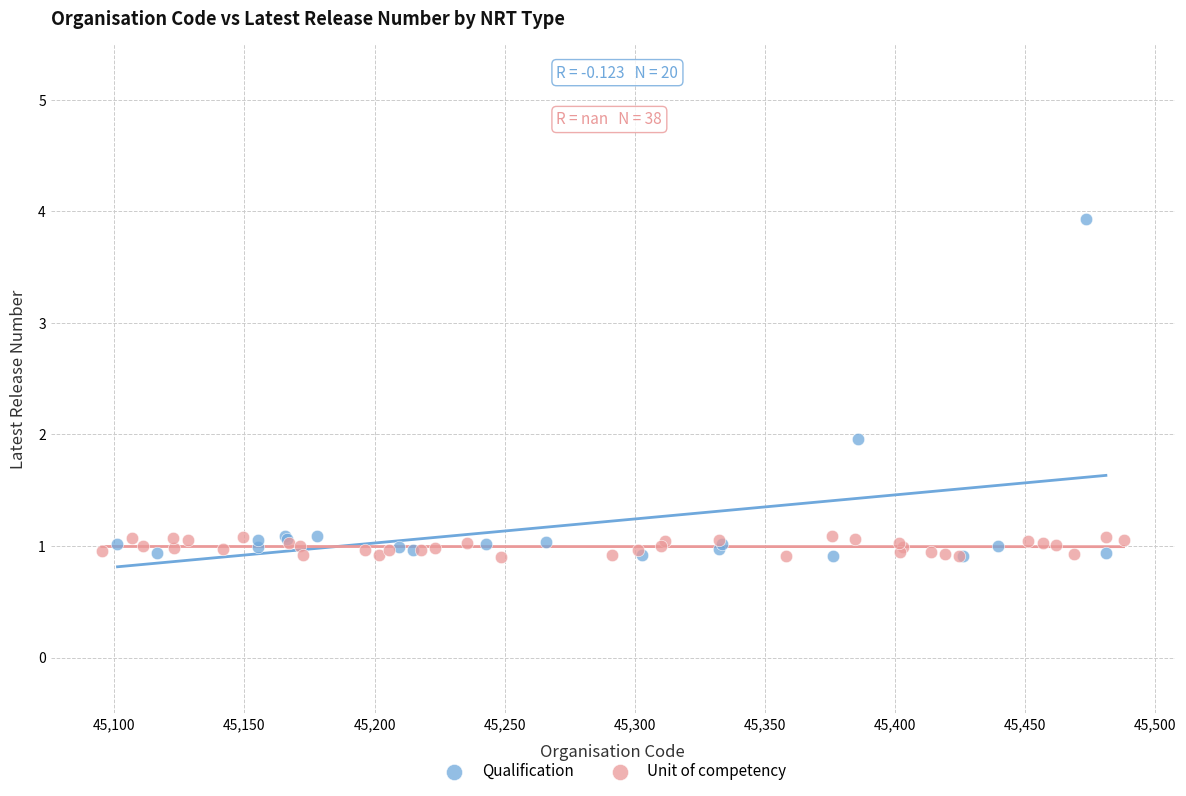

Which series has the widest spread of Y values?

Qualification